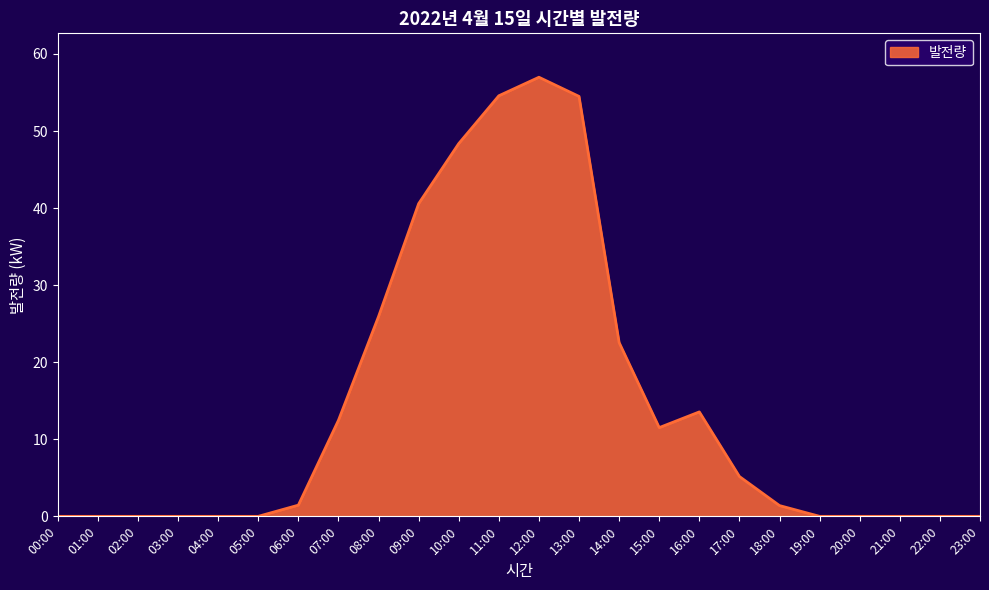

What is the difference between the values at 03:00 and 12:00?

57.0